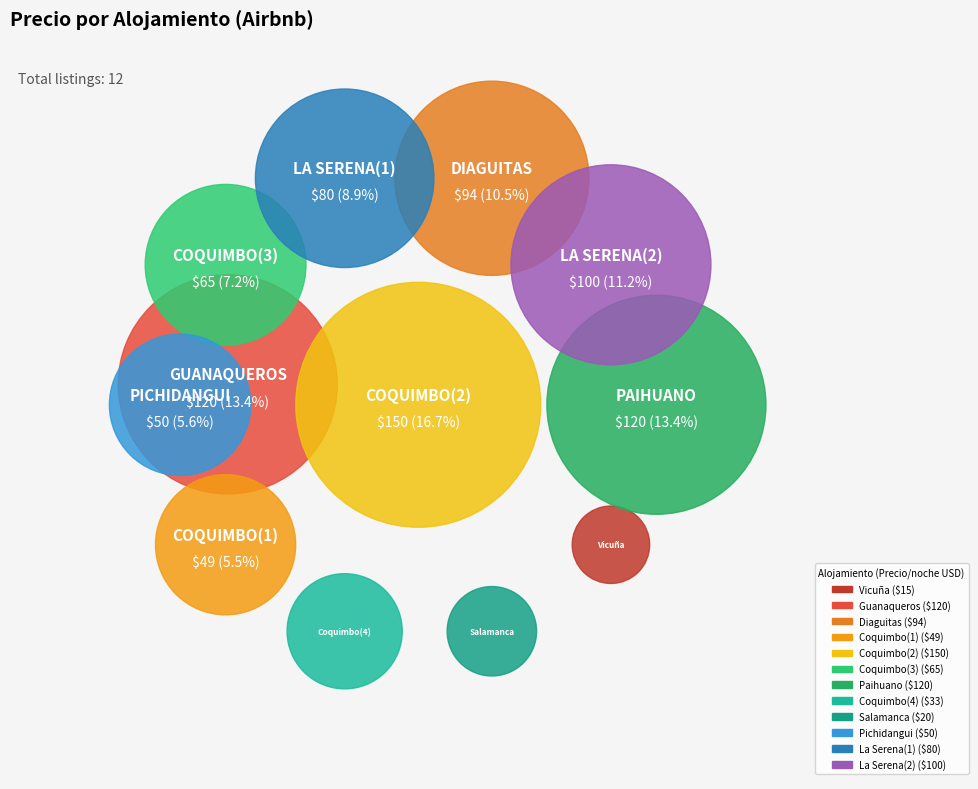

To the nearest percent, what portion does Guanaqueros represent?

13%